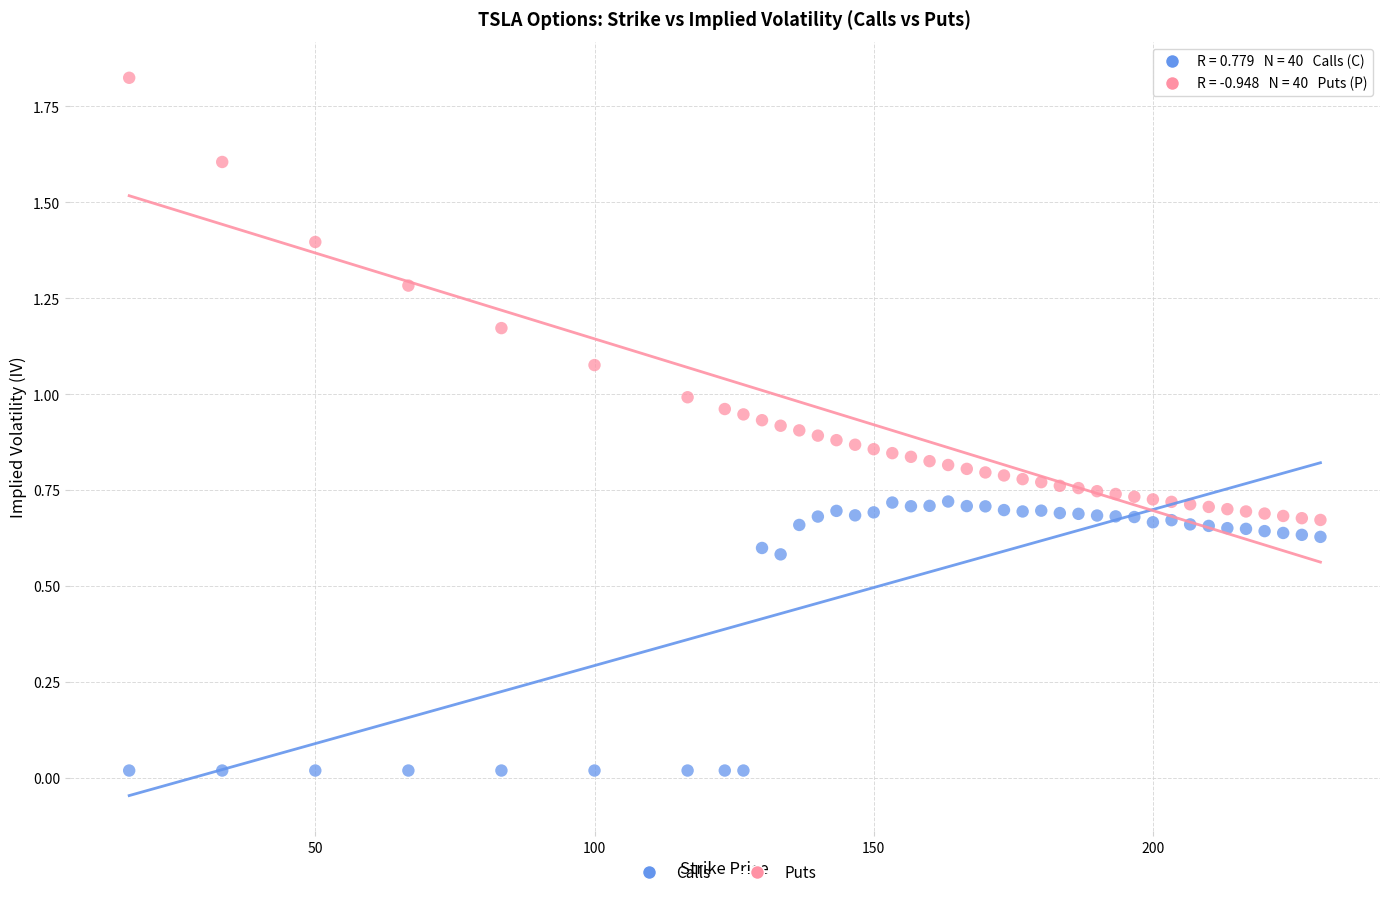

Count the number of points in this scatter plot.

80